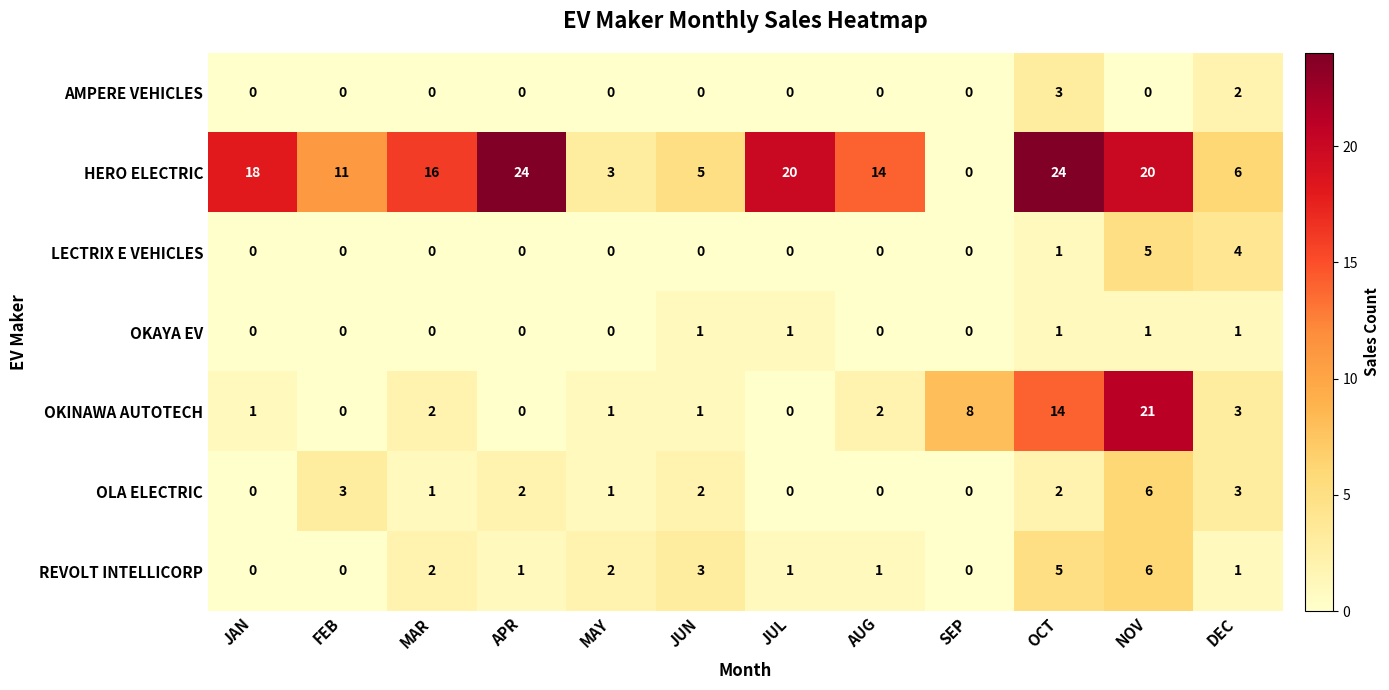

What is the spread (max minus min) of values at SEP?

8